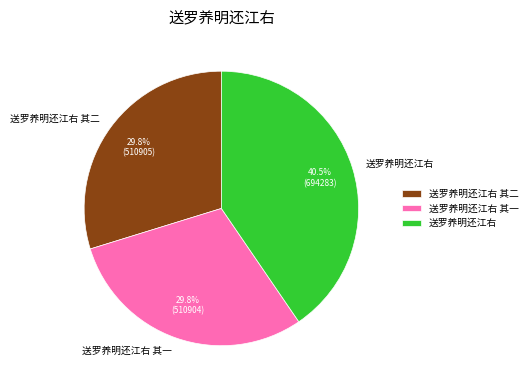

Between 送罗养明还江右 and 送罗养明还江右 其一, which is larger?

送罗养明还江右